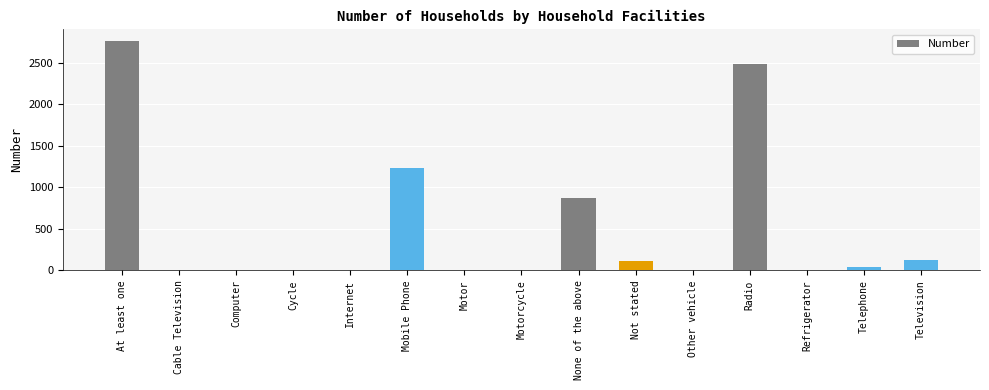

Are the bars horizontal?

No